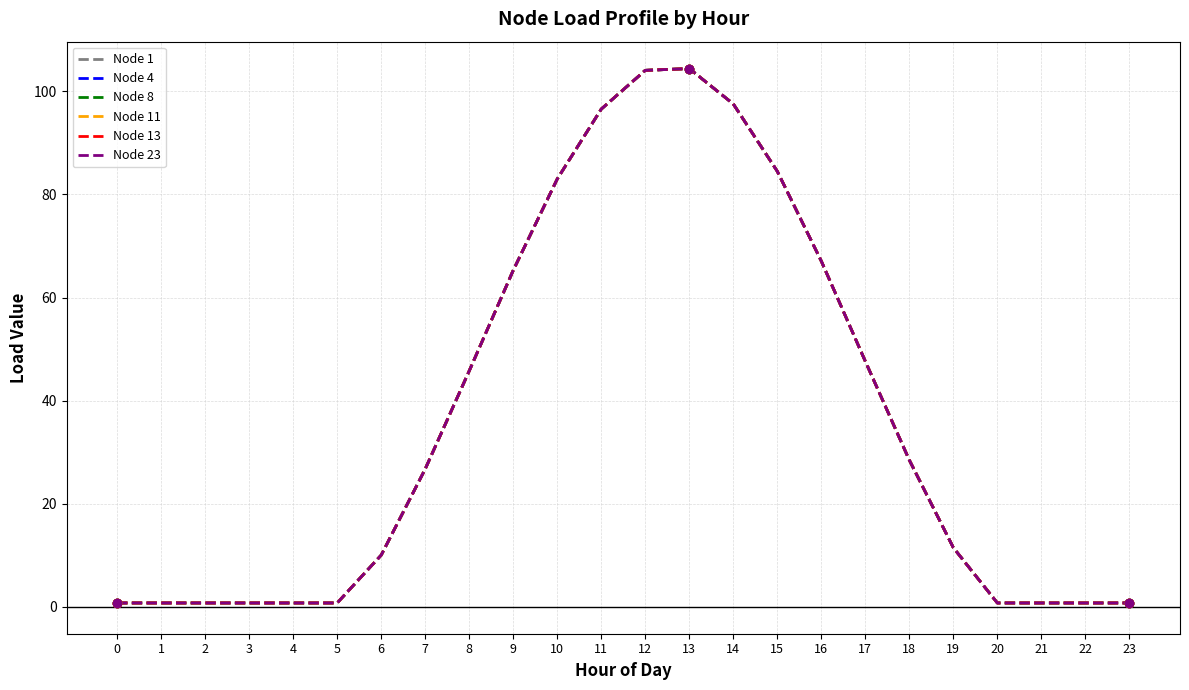

Does the chart display data point markers on the line(s)?

No